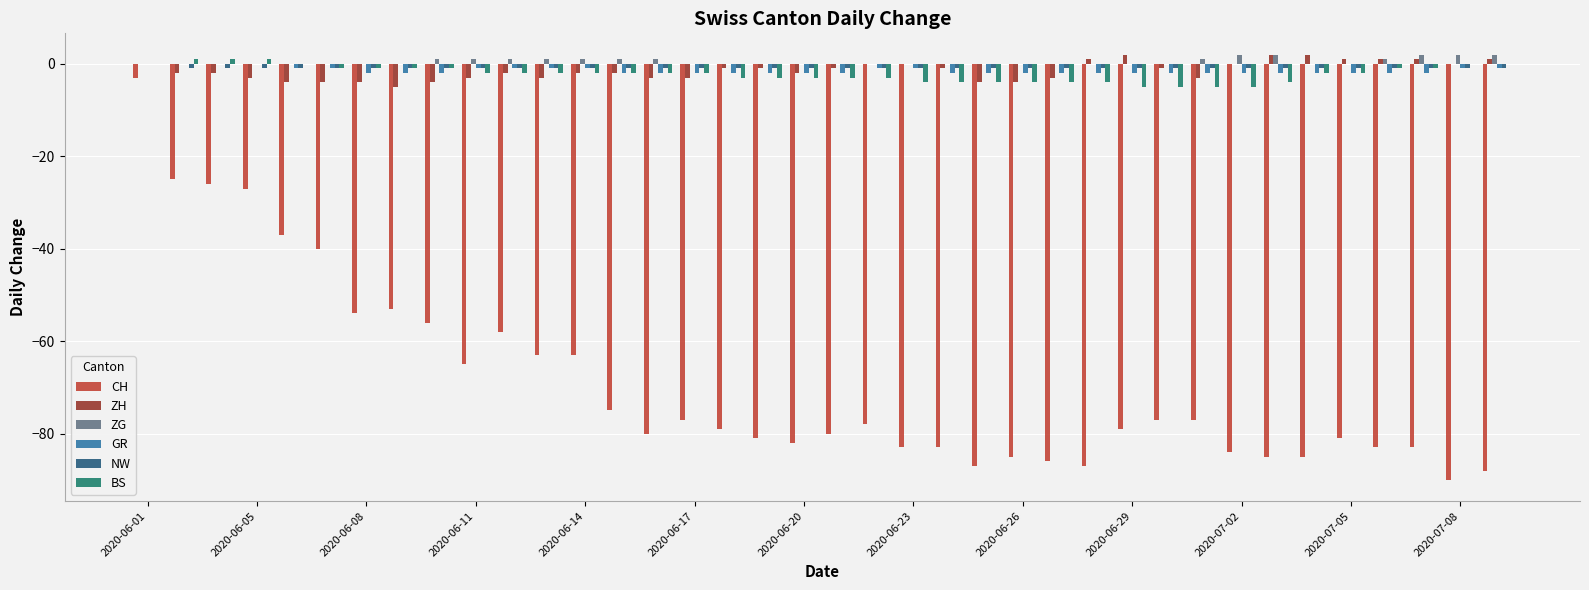

How many series are shown in this chart?

6